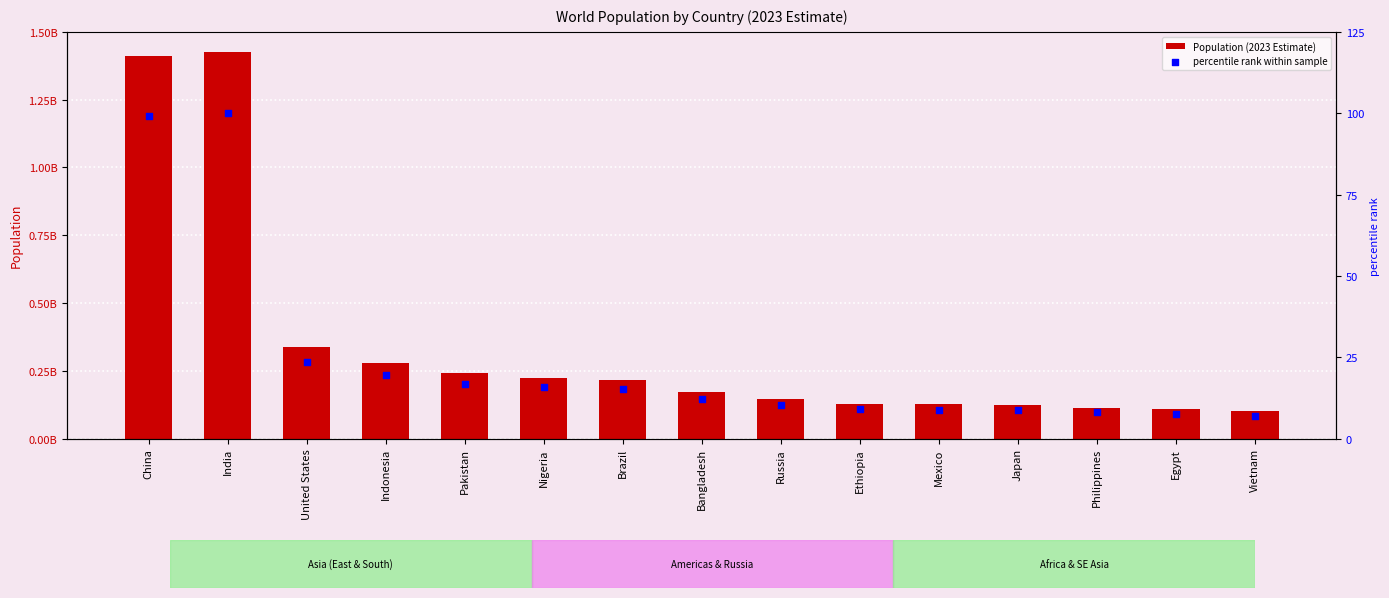

What is the total value across all series at China?

1412000099.0